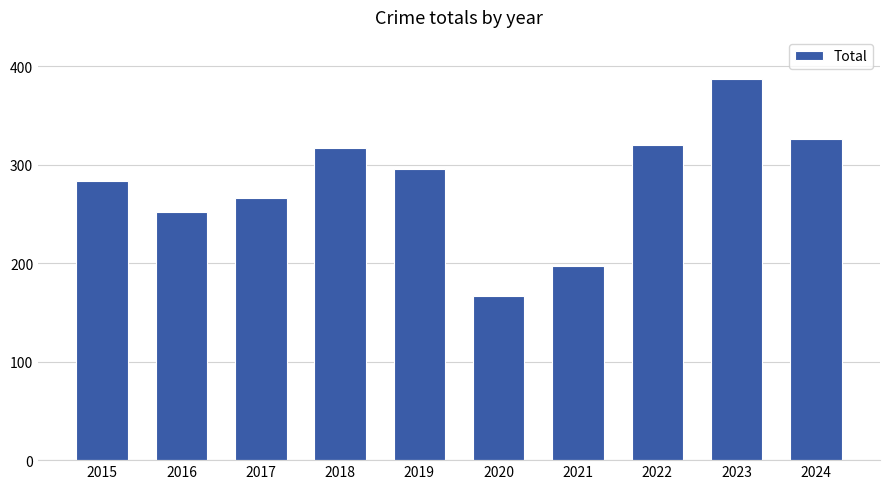

How many bars are there in total?

10